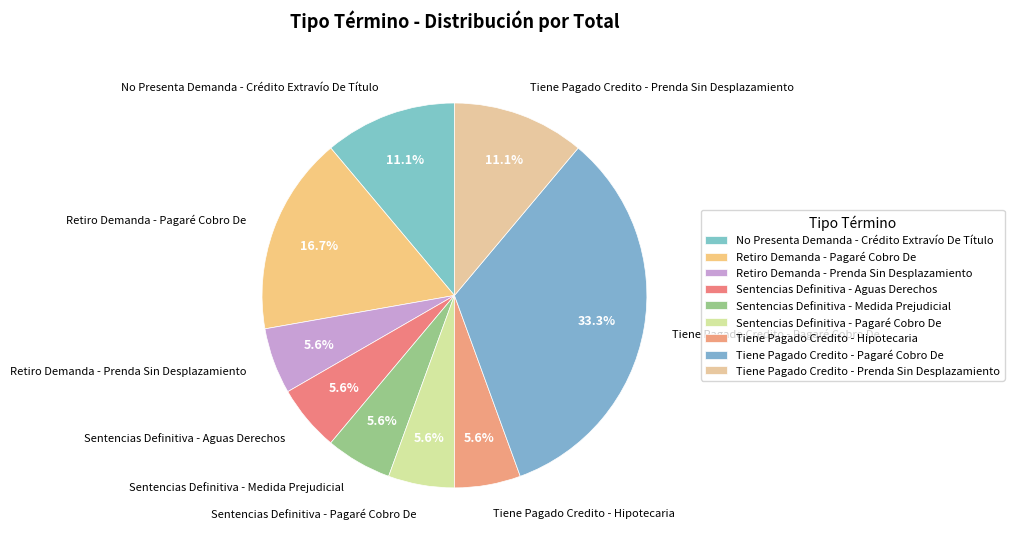

Does Sentencias Definitiva - Medida Prejudicial account for over 50% of the chart?

No